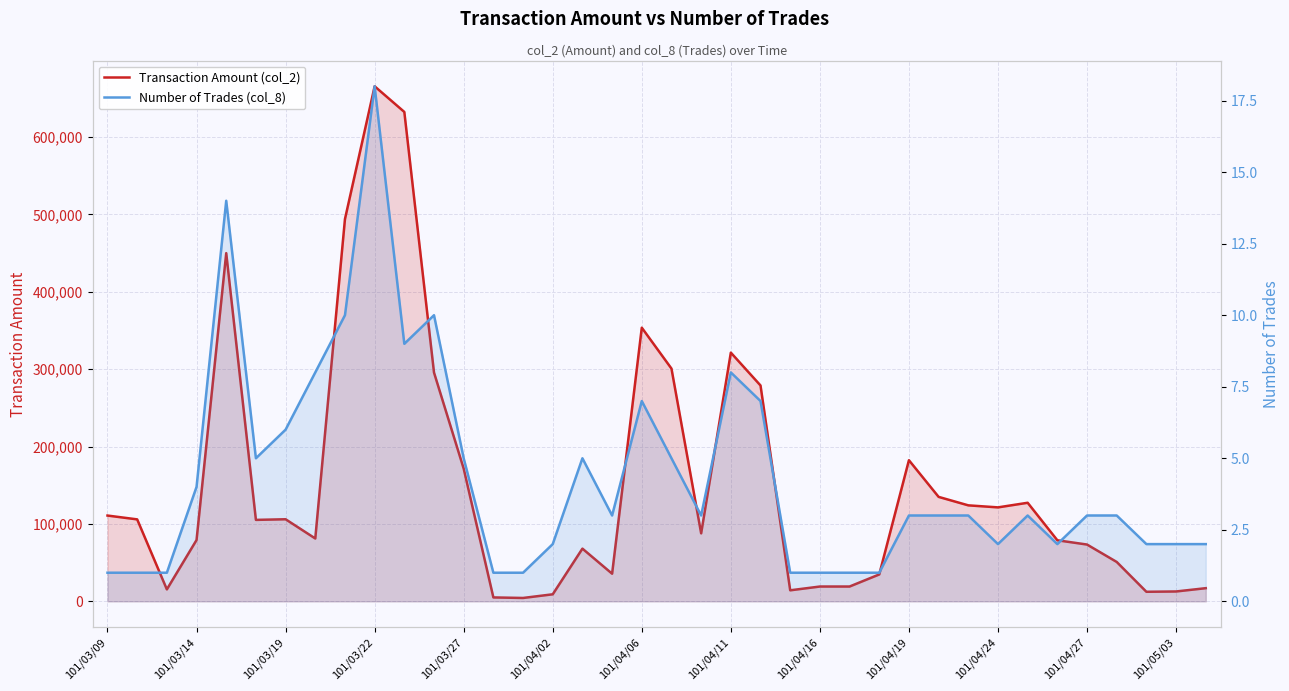

True or false: Transaction Amount (col_2) and Number of Trades (col_8) cross at least once.

False